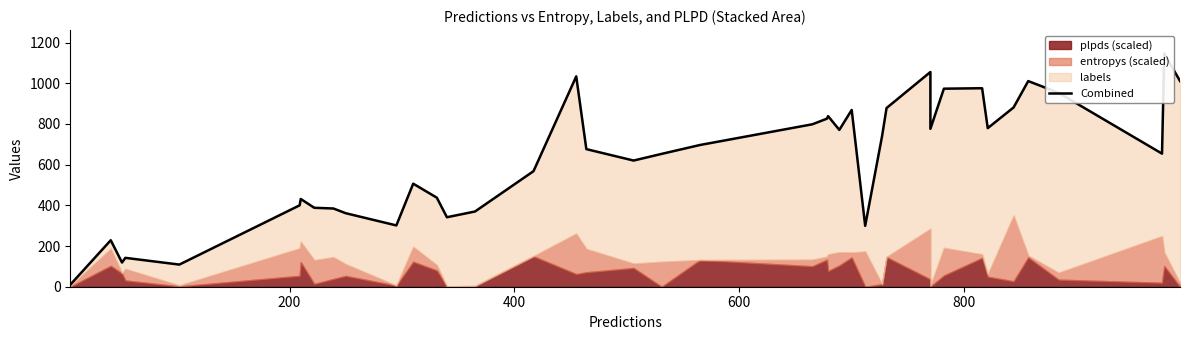

What is the smallest value displayed?

9.8